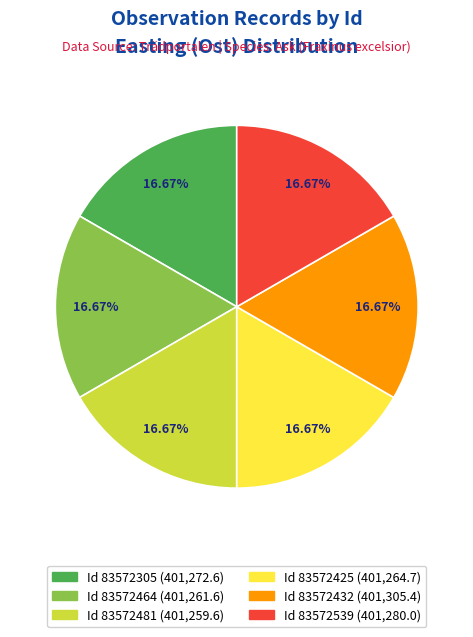

Does any single category account for the majority?

No